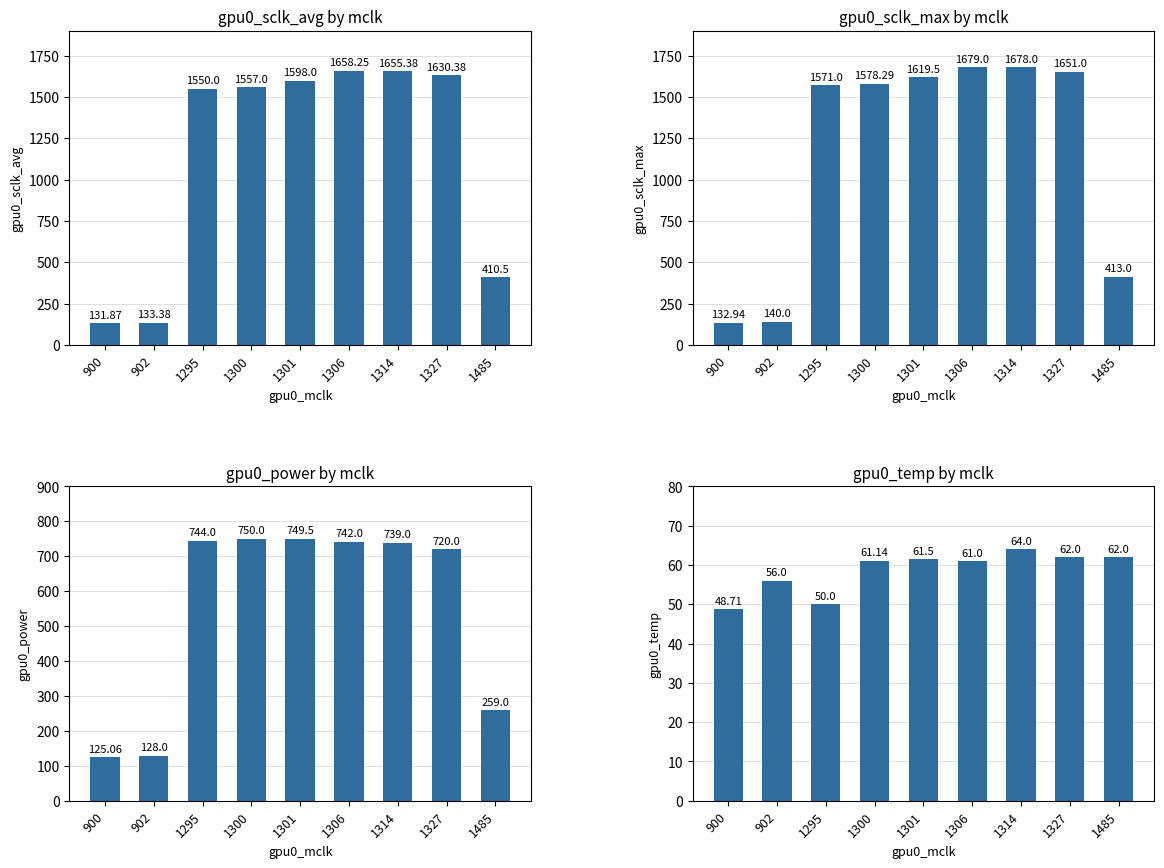

What is the maximum value for gpu0_sclk_avg?

1658.2